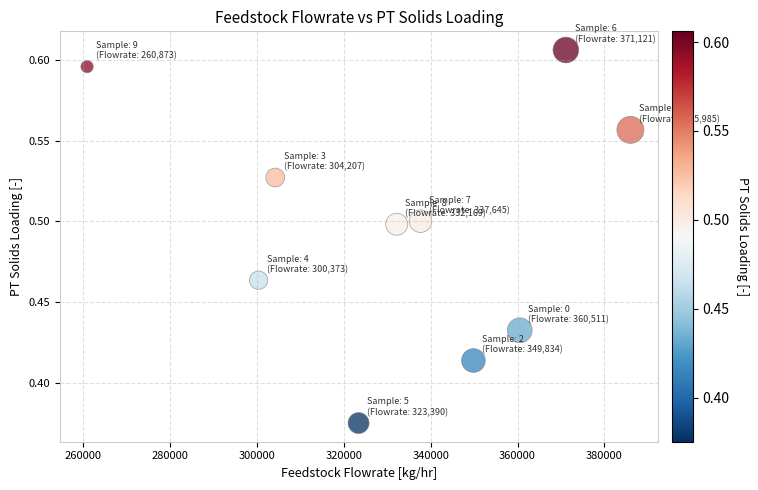

What is the average X value?

332610.9